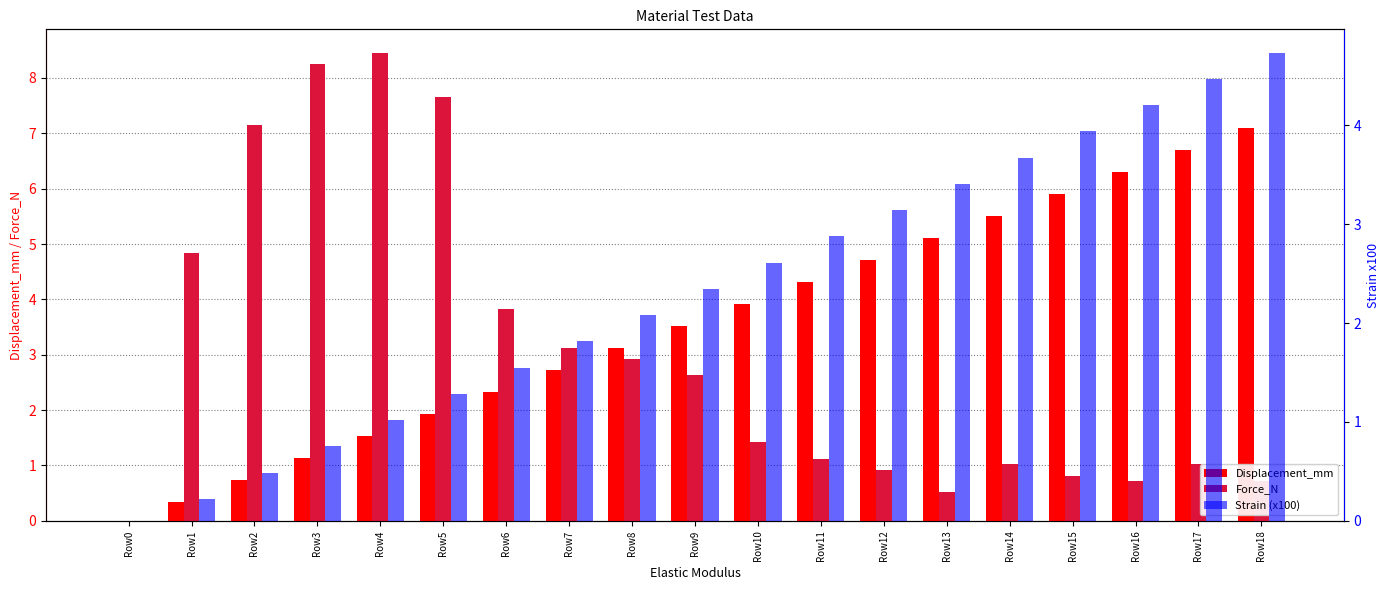

True or false: Force_N has a value of 0.5 at Row18.

False